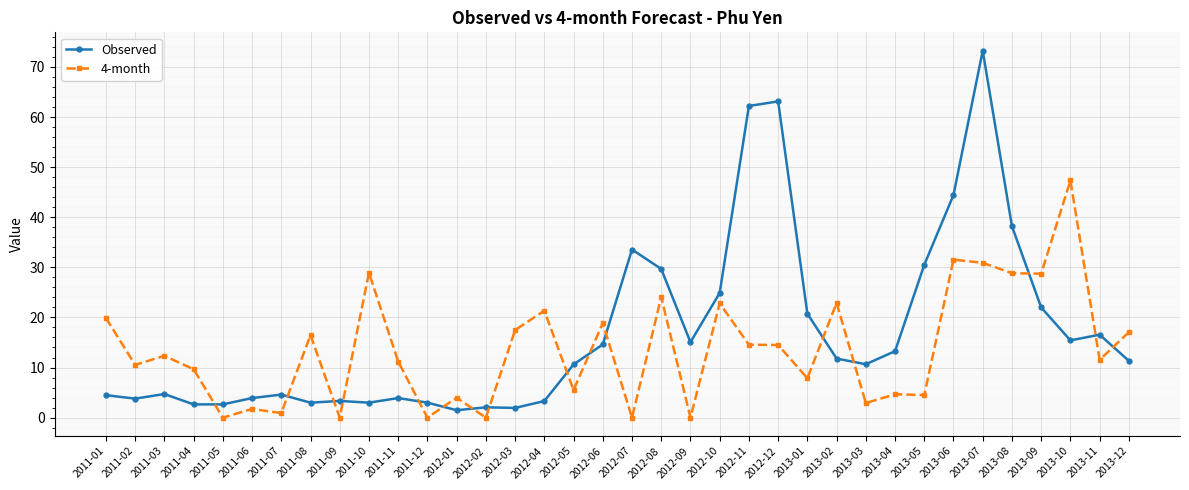

Is the value of 4-month at 2013-08 greater than the value of Observed at 2013-09?

Yes